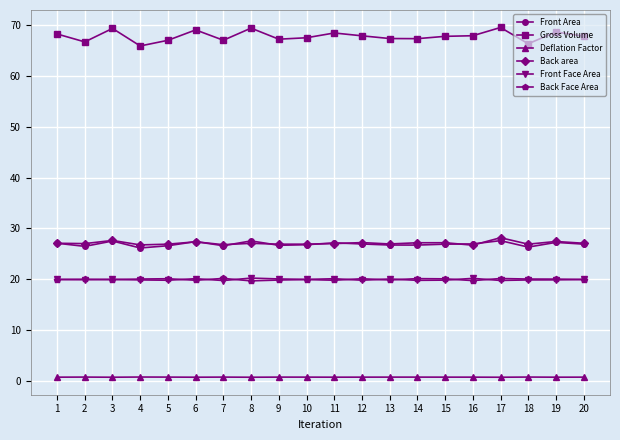

Which series has the largest total across all categories?

Gross Volume